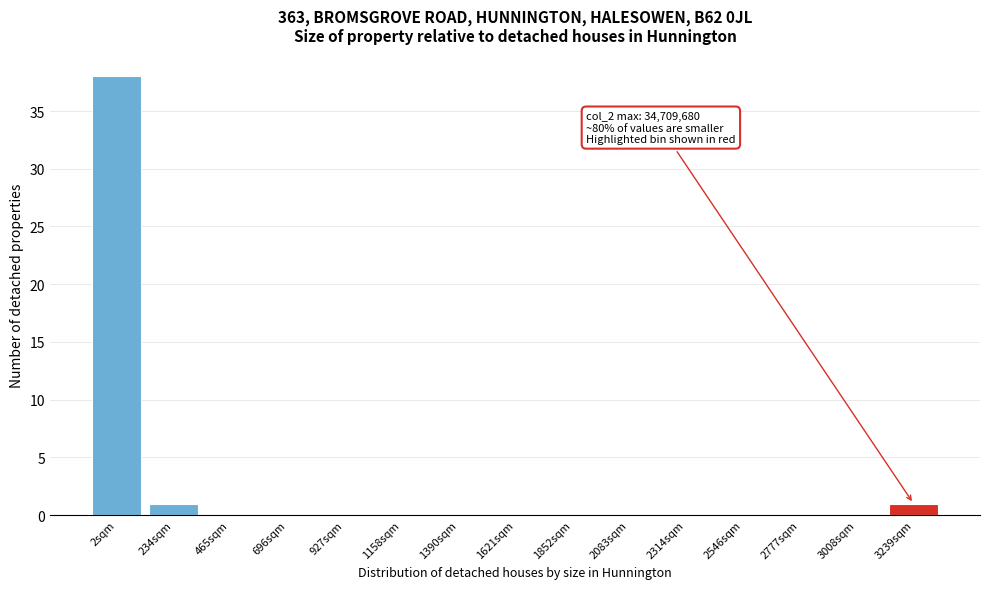

Reading left to right, transcribe all the data shown in this chart.

2sqm=38	234sqm=1	465sqm=0	696sqm=0	927sqm=0	1158sqm=0	1390sqm=0	1621sqm=0	1852sqm=0	2083sqm=0	2314sqm=0	2546sqm=0	2777sqm=0	3008sqm=0	3239sqm=1